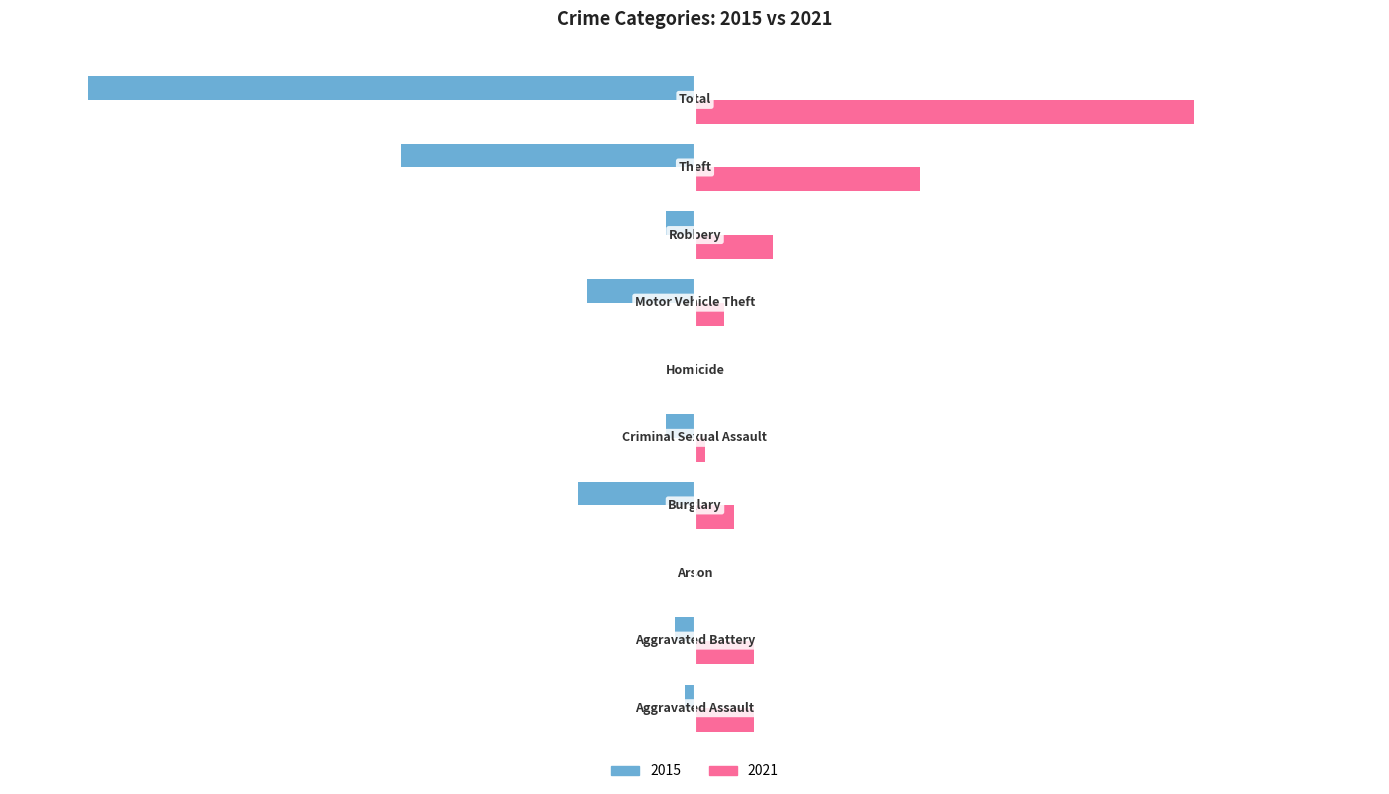

What are all the series names shown in the legend?

2015, 2021